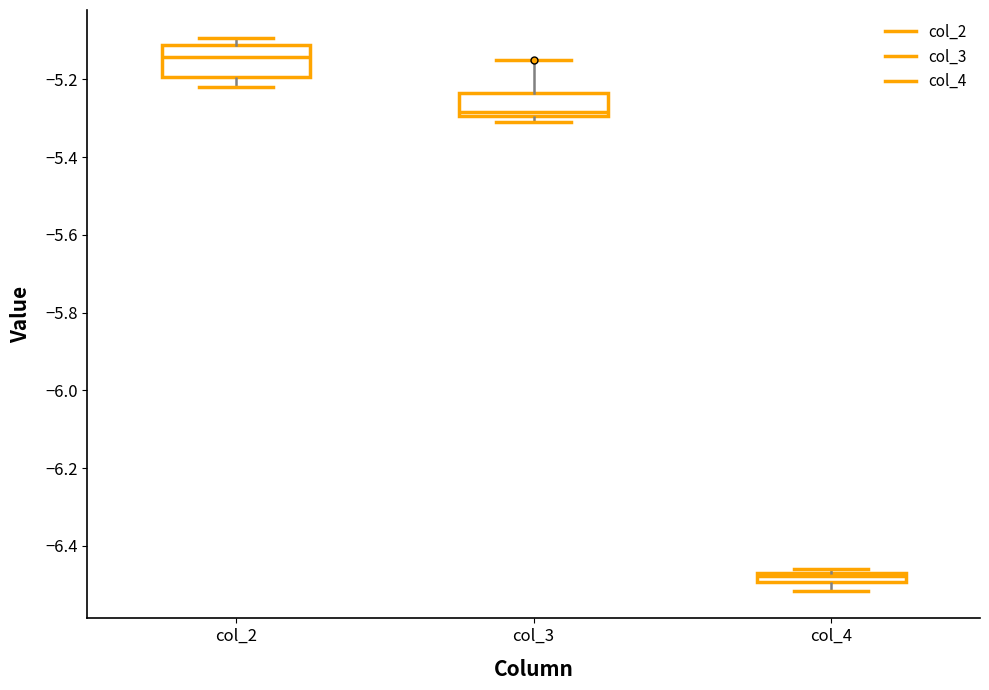

Which box's median line is the highest?

col_2